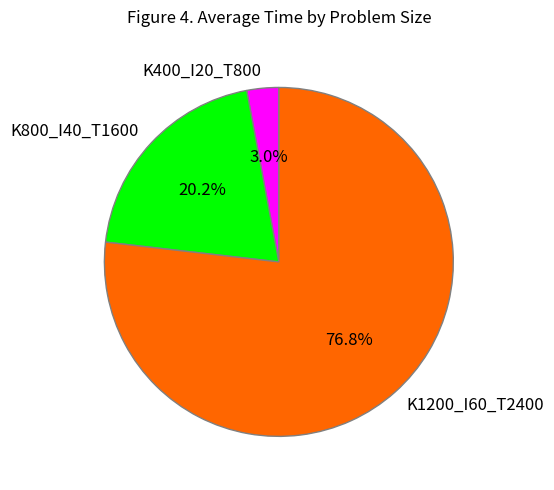

Which has a higher value, K1200_I60_T2400 or K800_I40_T1600?

K1200_I60_T2400